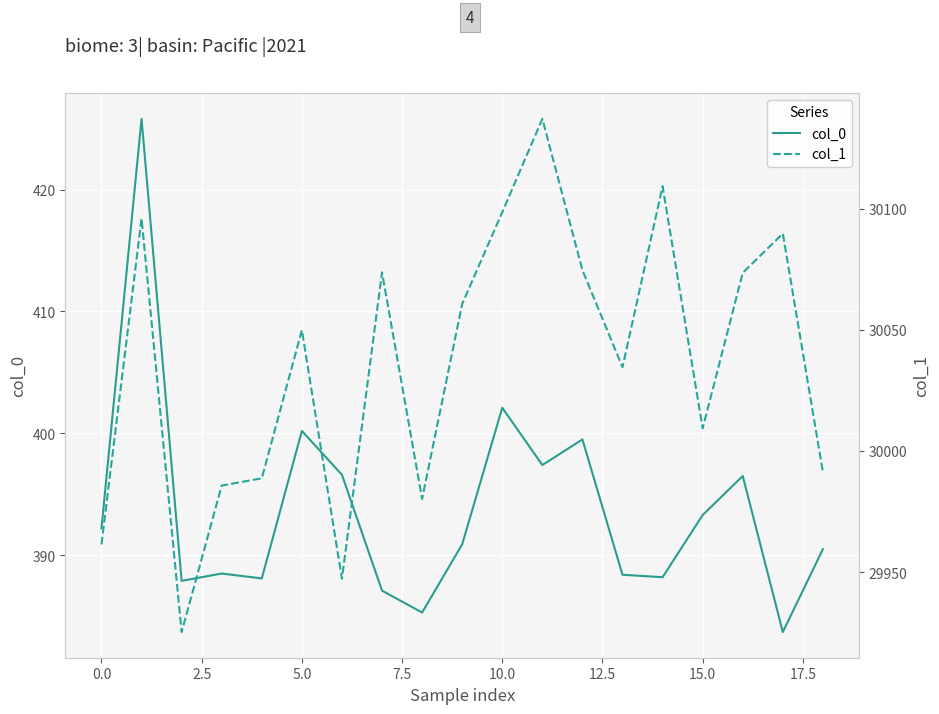

Reading left to right, what are all the values shown in this chart?

col_0: 392.2	425.8	387.9	388.5	388.1	400.2	396.6	387.1	385.3	390.9	402.1	397.4	399.5	388.4	388.2	393.3	396.5	383.7	390.5
col_1: 29961.5	30095.9	29925.4	29985.8	29988.8	30049.9	29947.4	30073.7	29980.3	30060.7	30098.5	30137.0	30074.6	30034.6	30109.2	30009.4	30073.5	30089.7	29991.4